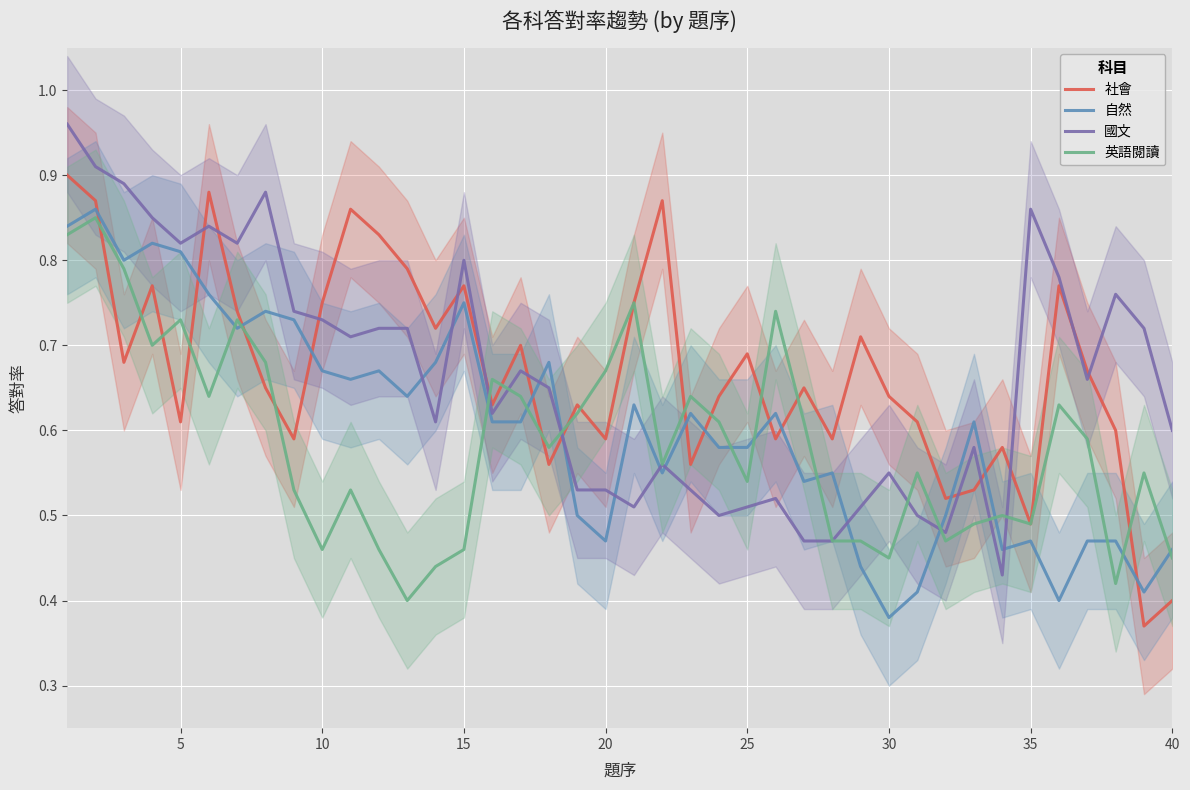

How many interior local peaks does the 社會 series have?

12